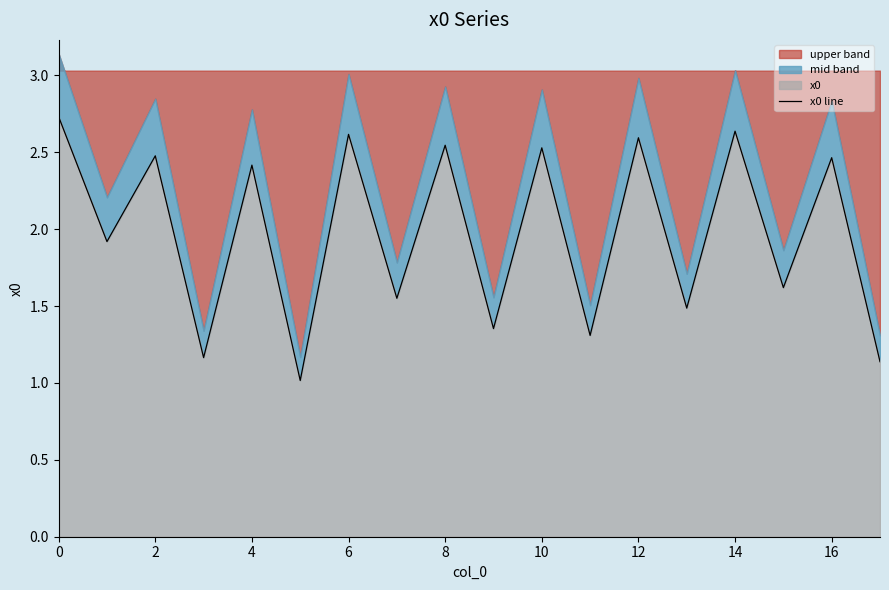

What is the difference between the second highest and second lowest values?

1.5